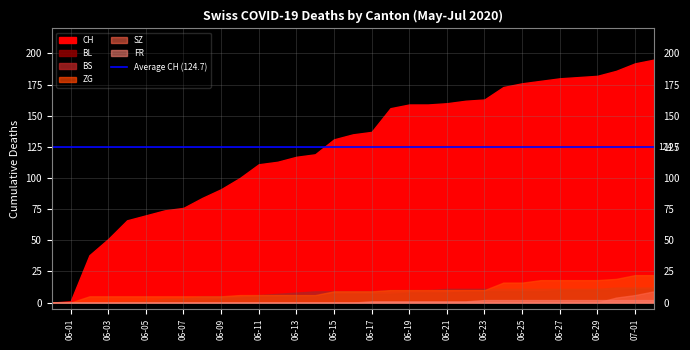

Reading left to right, what are all the values shown in this chart?

CH: 2020-05-31=0	2020-06-01=1	2020-06-02=38	2020-06-03=51	2020-06-04=66	2020-06-05=70	2020-06-06=74	2020-06-07=76	2020-06-08=84	2020-06-09=91	2020-06-10=100	2020-06-11=111	2020-06-12=113	2020-06-13=117	2020-06-14=119	2020-06-15=131	2020-06-16=135	2020-06-17=137	2020-06-18=156	2020-06-19=159	2020-06-20=159	2020-06-21=160	2020-06-22=162	2020-06-23=163	2020-06-24=173	2020-06-25=176	2020-06-26=178	2020-06-27=180	2020-06-28=181	2020-06-29=182	2020-06-30=186	2020-07-01=192	2020-07-02=195
BL: 2020-05-31=0	2020-06-01=0	2020-06-02=0	2020-06-03=0	2020-06-04=0	2020-06-05=0	2020-06-06=1	2020-06-07=2	2020-06-08=2	2020-06-09=3	2020-06-10=4	2020-06-11=5	2020-06-12=5	2020-06-13=6	2020-06-14=6	2020-06-15=7	2020-06-16=7	2020-06-17=7	2020-06-18=7	2020-06-19=8	2020-06-20=8	2020-06-21=8	2020-06-22=9	2020-06-23=9	2020-06-24=9	2020-06-25=9	2020-06-26=9	2020-06-27=10	2020-06-28=10	2020-06-29=10	2020-06-30=10	2020-07-01=11	2020-07-02=11
BS: 2020-05-31=0	2020-06-01=0	2020-06-02=0	2020-06-03=0	2020-06-04=1	2020-06-05=1	2020-06-06=3	2020-06-07=3	2020-06-08=5	2020-06-09=5	2020-06-10=5	2020-06-11=6	2020-06-12=7	2020-06-13=8	2020-06-14=9	2020-06-15=9	2020-06-16=9	2020-06-17=9	2020-06-18=10	2020-06-19=10	2020-06-20=10	2020-06-21=11	2020-06-22=11	2020-06-23=11	2020-06-24=11	2020-06-25=11	2020-06-26=11	2020-06-27=11	2020-06-28=11	2020-06-29=11	2020-06-30=12	2020-07-01=12	2020-07-02=12
ZG: 2020-05-31=0	2020-06-01=0	2020-06-02=5	2020-06-03=5	2020-06-04=5	2020-06-05=5	2020-06-06=5	2020-06-07=5	2020-06-08=5	2020-06-09=5	2020-06-10=6	2020-06-11=6	2020-06-12=6	2020-06-13=6	2020-06-14=6	2020-06-15=9	2020-06-16=9	2020-06-17=9	2020-06-18=10	2020-06-19=10	2020-06-20=10	2020-06-21=10	2020-06-22=10	2020-06-23=10	2020-06-24=16	2020-06-25=16	2020-06-26=18	2020-06-27=18	2020-06-28=18	2020-06-29=18	2020-06-30=19	2020-07-01=22	2020-07-02=22
SZ: 2020-05-31=0	2020-06-01=0	2020-06-02=0	2020-06-03=0	2020-06-04=0	2020-06-05=0	2020-06-06=0	2020-06-07=0	2020-06-08=0	2020-06-09=0	2020-06-10=0	2020-06-11=0	2020-06-12=0	2020-06-13=0	2020-06-14=0	2020-06-15=0	2020-06-16=0	2020-06-17=0	2020-06-18=0	2020-06-19=0	2020-06-20=0	2020-06-21=0	2020-06-22=0	2020-06-23=0	2020-06-24=0	2020-06-25=0	2020-06-26=0	2020-06-27=0	2020-06-28=0	2020-06-29=0	2020-06-30=4	2020-07-01=6	2020-07-02=9
FR: 2020-05-31=0	2020-06-01=0	2020-06-02=0	2020-06-03=0	2020-06-04=0	2020-06-05=0	2020-06-06=0	2020-06-07=0	2020-06-08=0	2020-06-09=0	2020-06-10=0	2020-06-11=0	2020-06-12=0	2020-06-13=0	2020-06-14=0	2020-06-15=0	2020-06-16=0	2020-06-17=1	2020-06-18=1	2020-06-19=1	2020-06-20=1	2020-06-21=1	2020-06-22=1	2020-06-23=2	2020-06-24=2	2020-06-25=2	2020-06-26=2	2020-06-27=2	2020-06-28=2	2020-06-29=2	2020-06-30=2	2020-07-01=2	2020-07-02=2